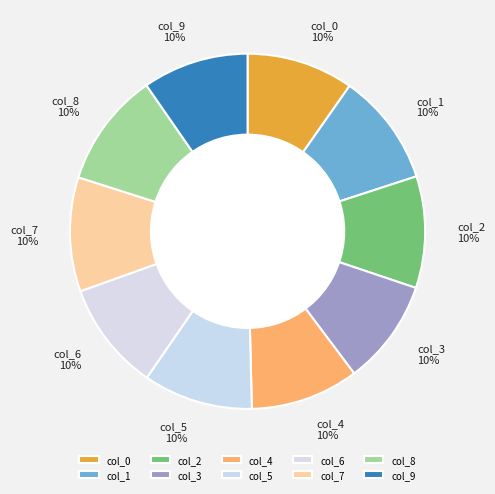

True or false: col_9 accounts for 24% of the total.

False